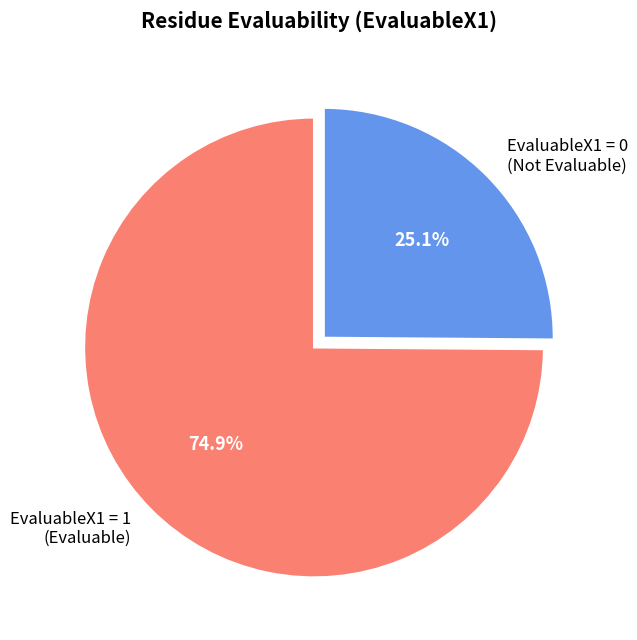

Between EvaluableX1 = 0 (Not Evaluable) and EvaluableX1 = 1 (Evaluable), which is larger?

EvaluableX1 = 1 (Evaluable)